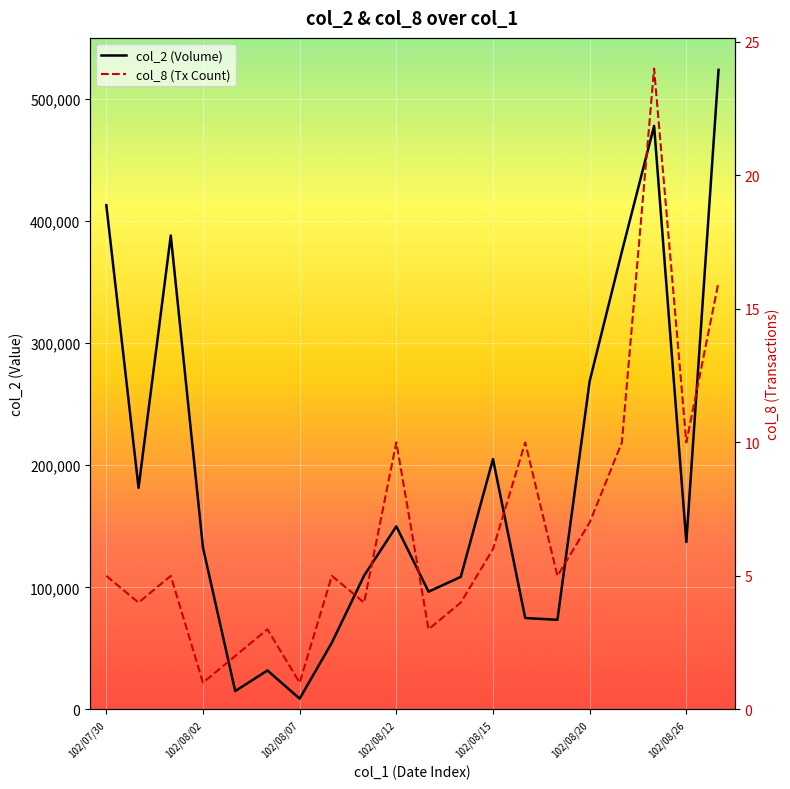

At how many categories does at least one series exceed 198257?

7